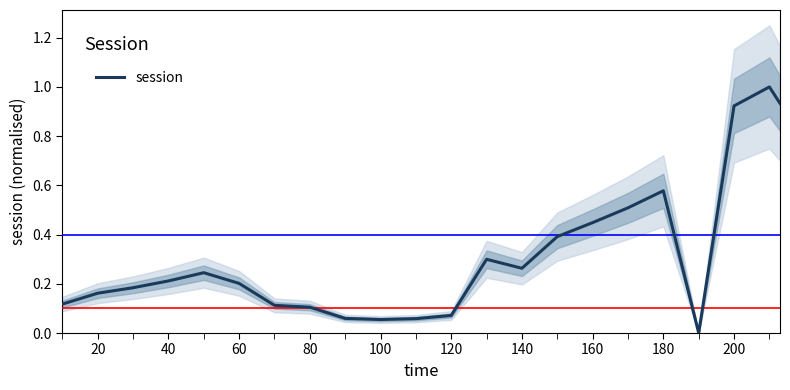

How many values are above zero?

21